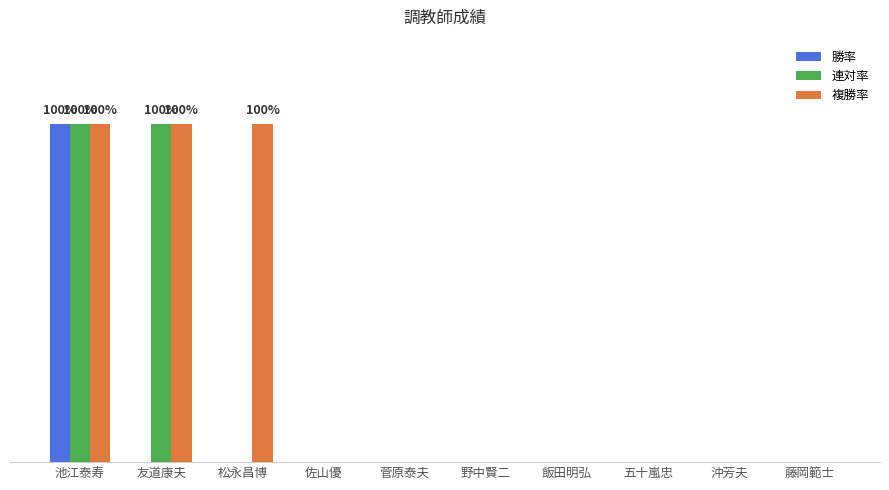

Does the chart contain stacked bars?

No